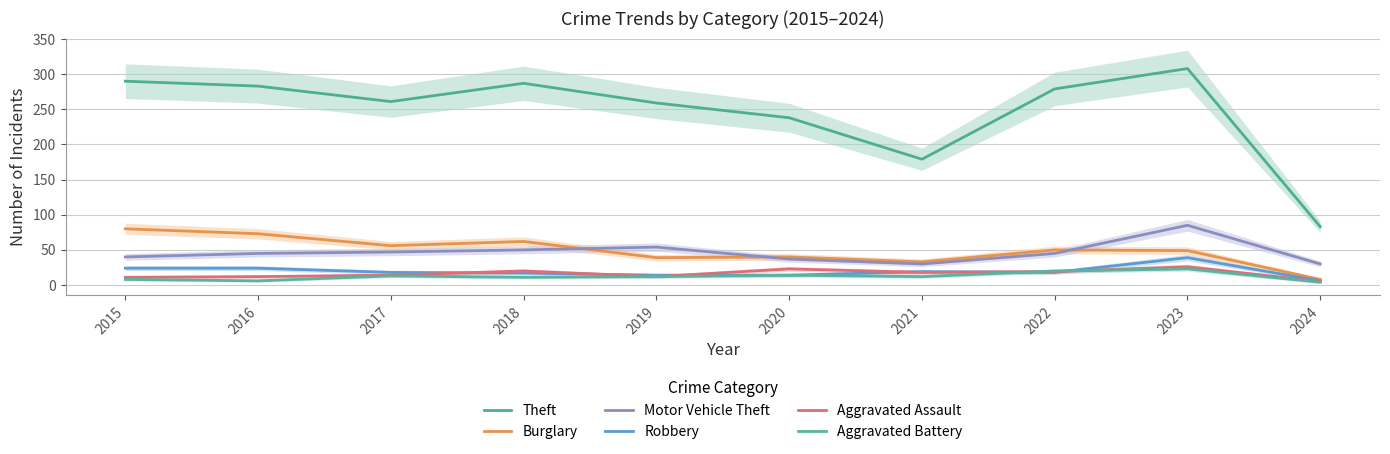

Does the chart have visible grid lines?

Yes